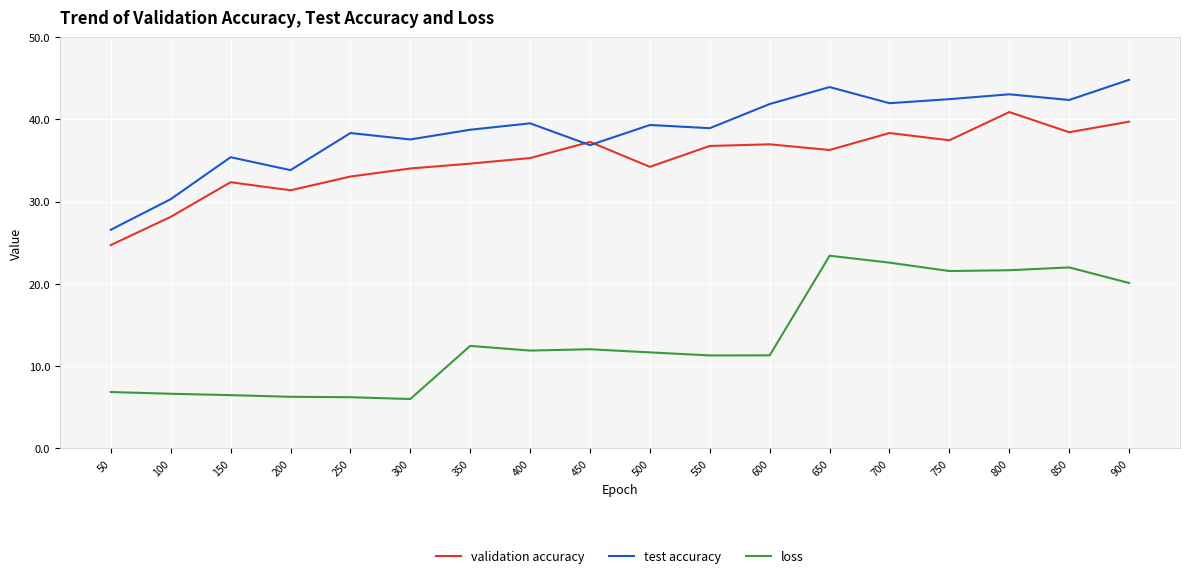

Which series has the largest total across all categories?

test accuracy